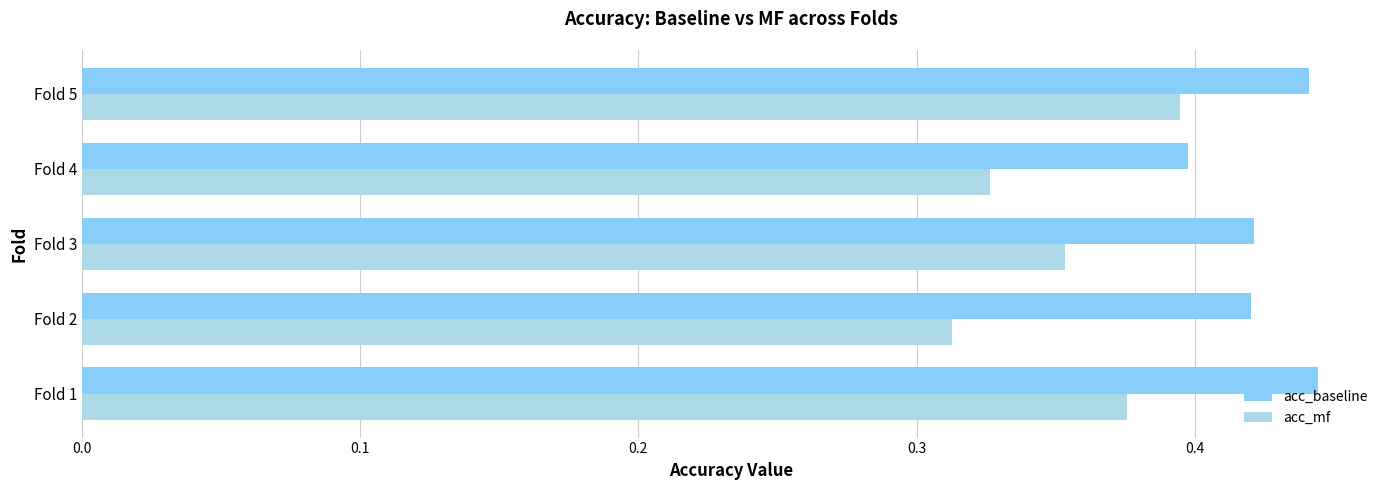

Is the value of acc_baseline at Fold 5 greater than the value of acc_mf at Fold 3?

Yes